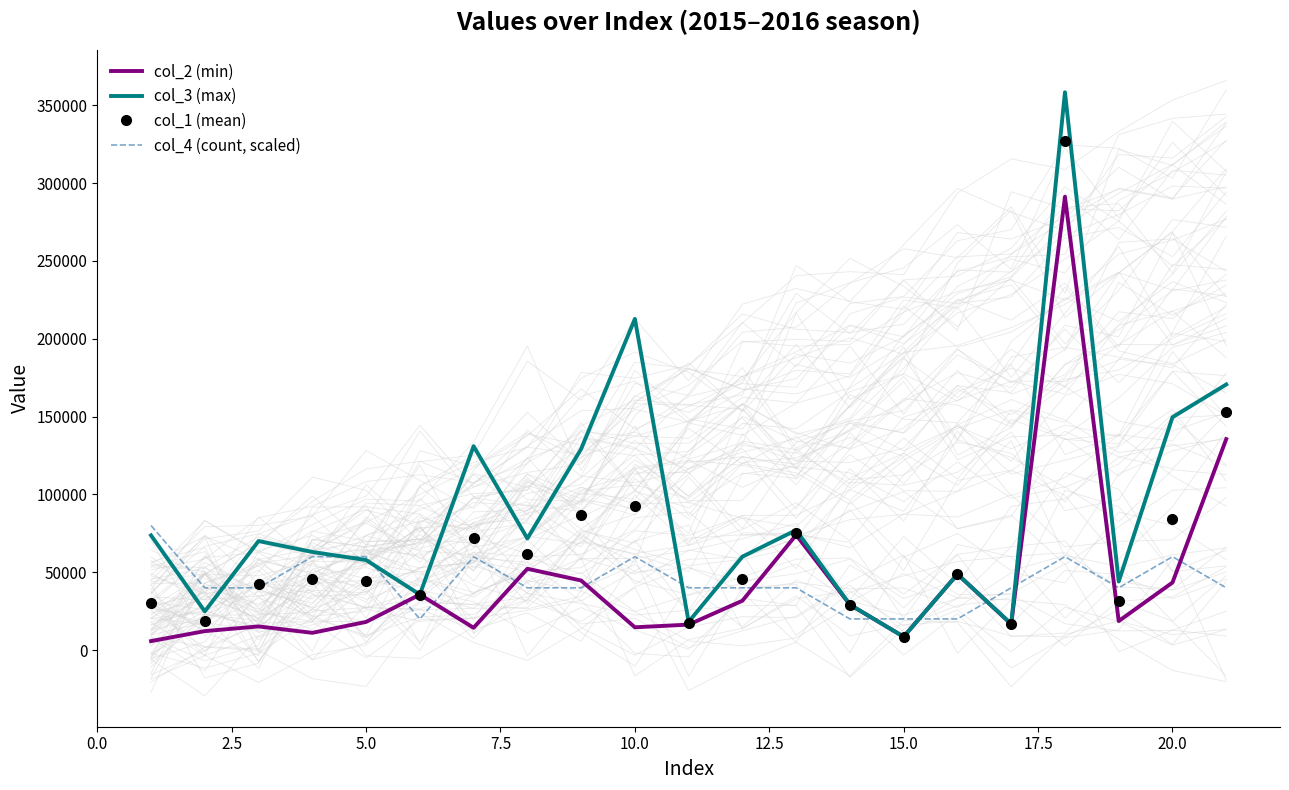

The value of col_1 (mean) at 10.0 is 50067.3. True or false?

False